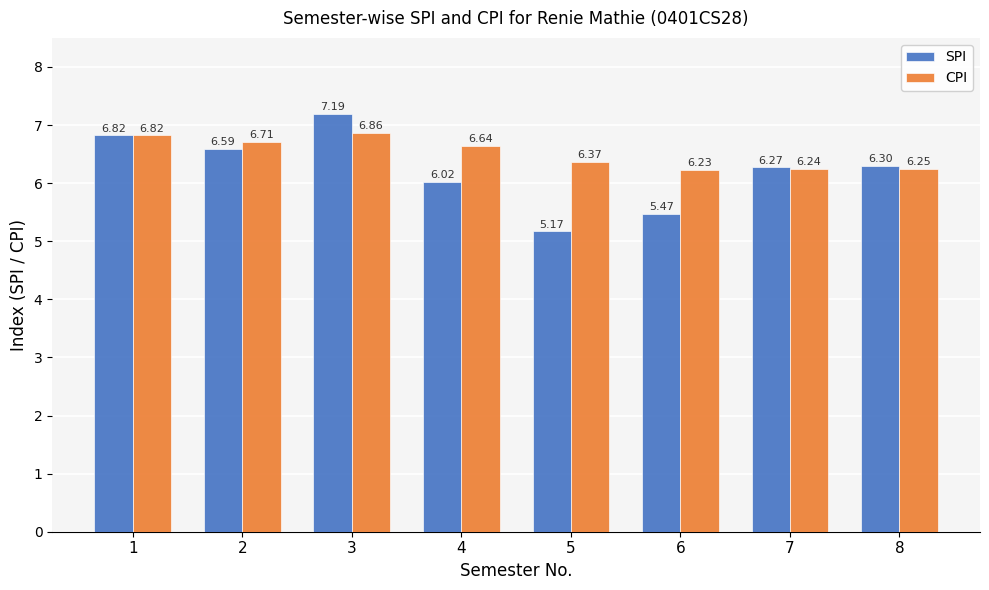

At which label does SPI reach its peak?

3